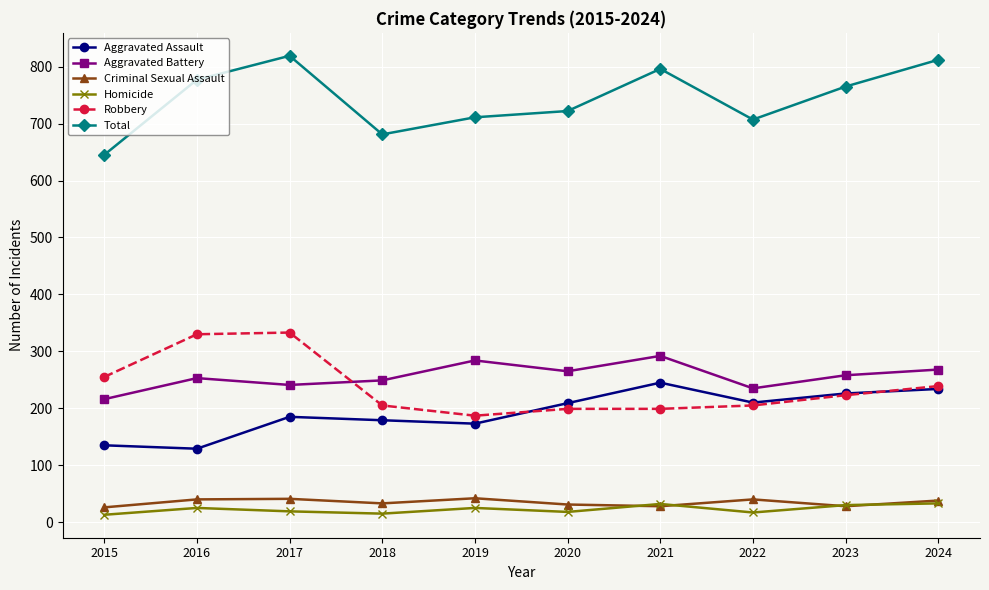

What is the spread (max minus min) of values at 2022?

690